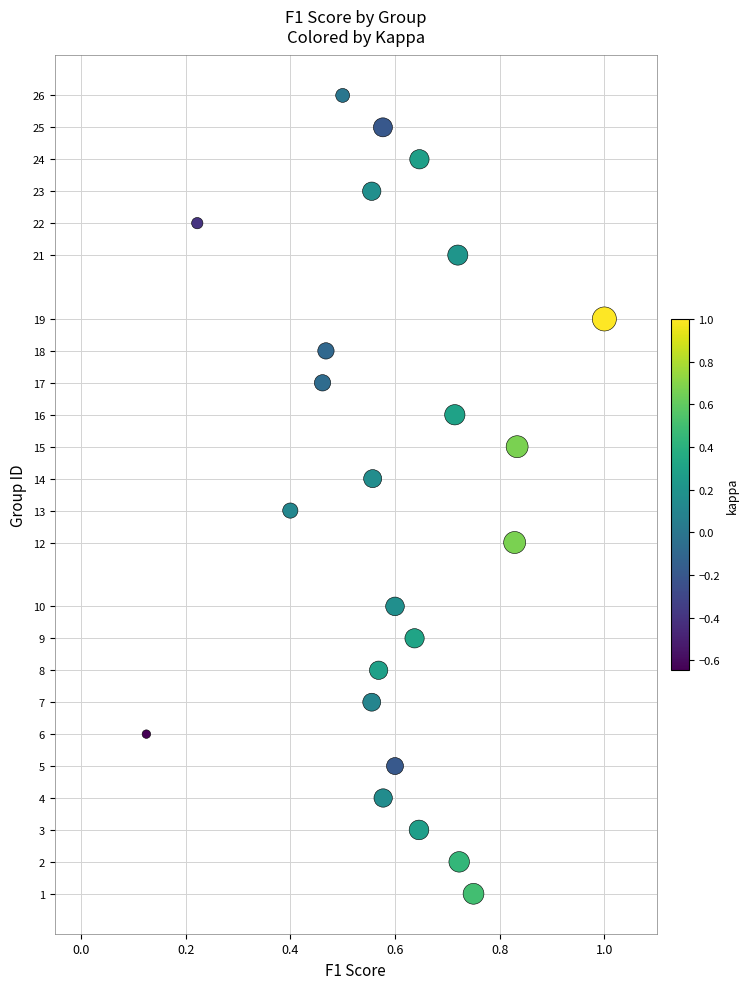

What is the range of Y values (max minus min)?

25